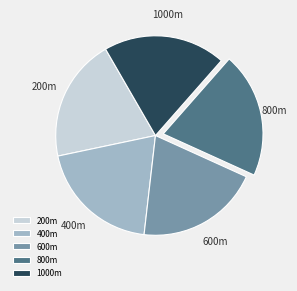

True or false: 1000m accounts for 26% of the total.

False